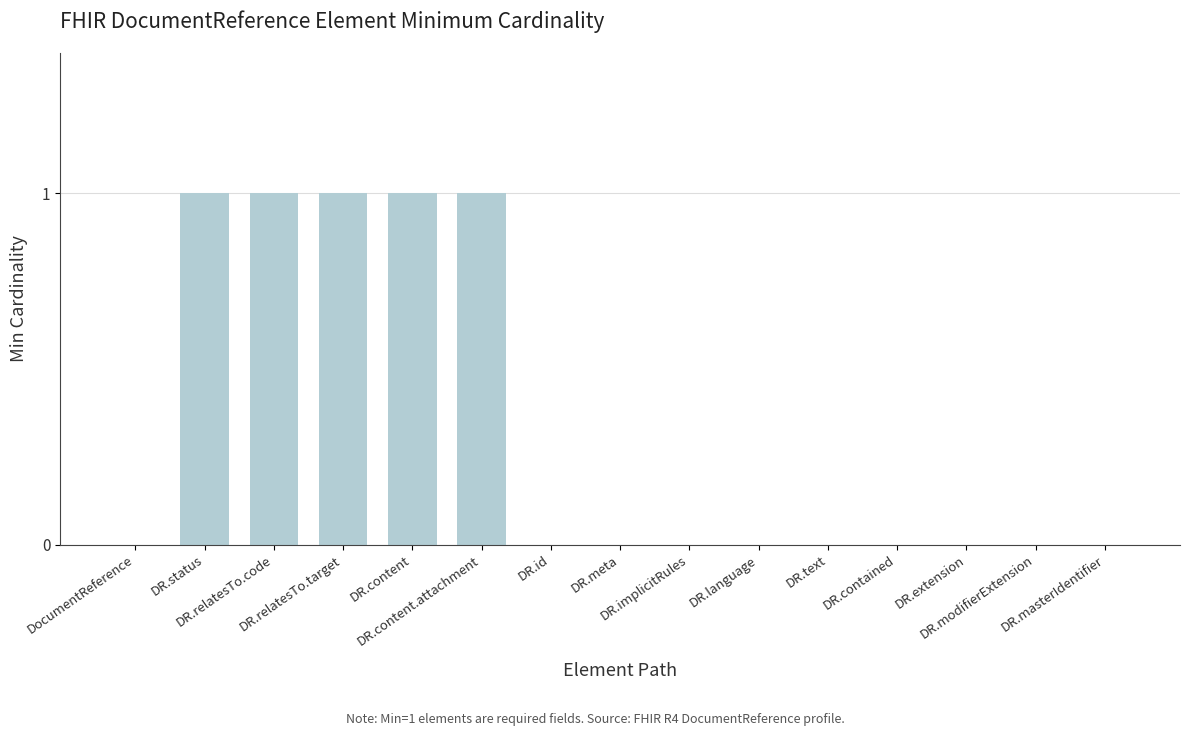

What is the sum of all values?

5